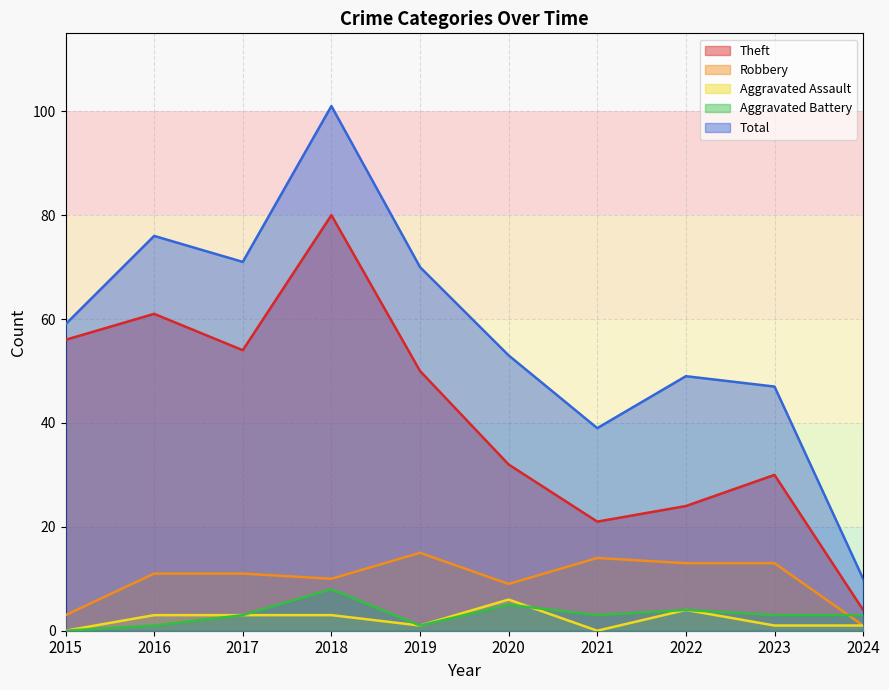

Reading right to left, what are all the values shown in this chart?

Theft: 2024=4	2023=30	2022=24	2021=21	2020=32	2019=50	2018=80	2017=54	2016=61	2015=56
Robbery: 2024=1	2023=13	2022=13	2021=14	2020=9	2019=15	2018=10	2017=11	2016=11	2015=3
Aggravated Assault: 2024=1	2023=1	2022=4	2021=0	2020=6	2019=1	2018=3	2017=3	2016=3	2015=0
Aggravated Battery: 2024=3	2023=3	2022=4	2021=3	2020=5	2019=1	2018=8	2017=3	2016=1	2015=0
Total: 2024=10	2023=47	2022=49	2021=39	2020=53	2019=70	2018=101	2017=71	2016=76	2015=59